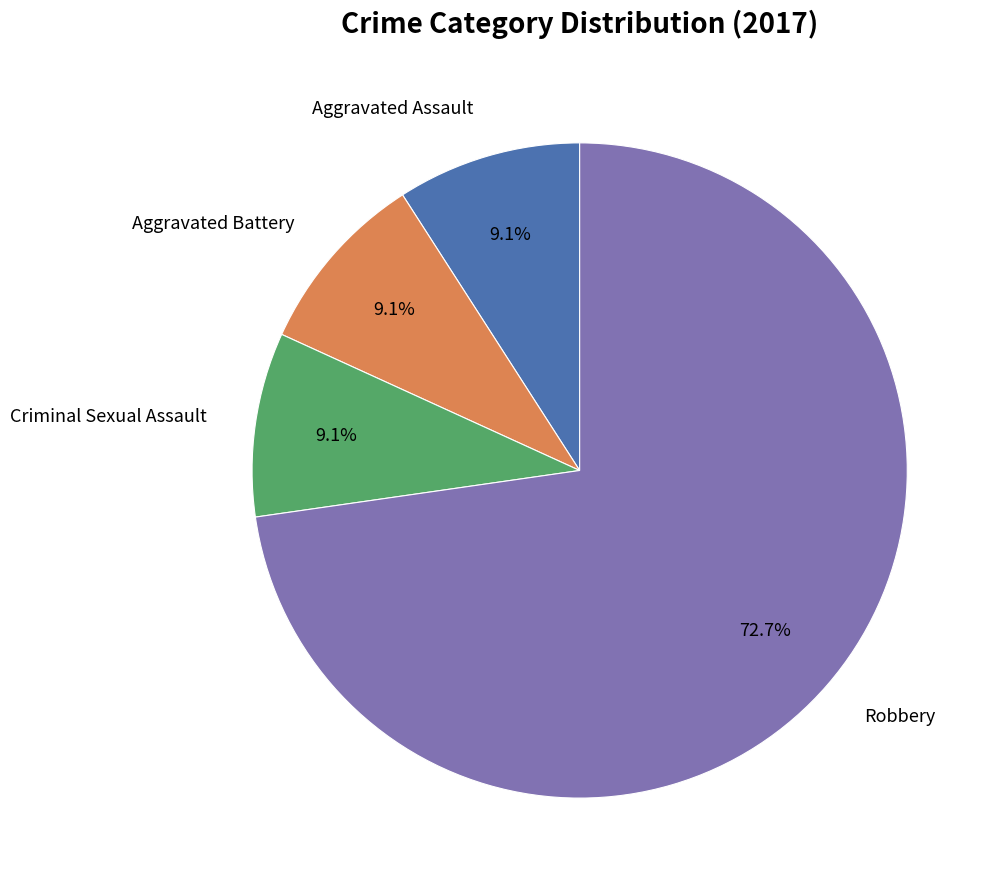

What is the largest slice in the pie chart?

Robbery